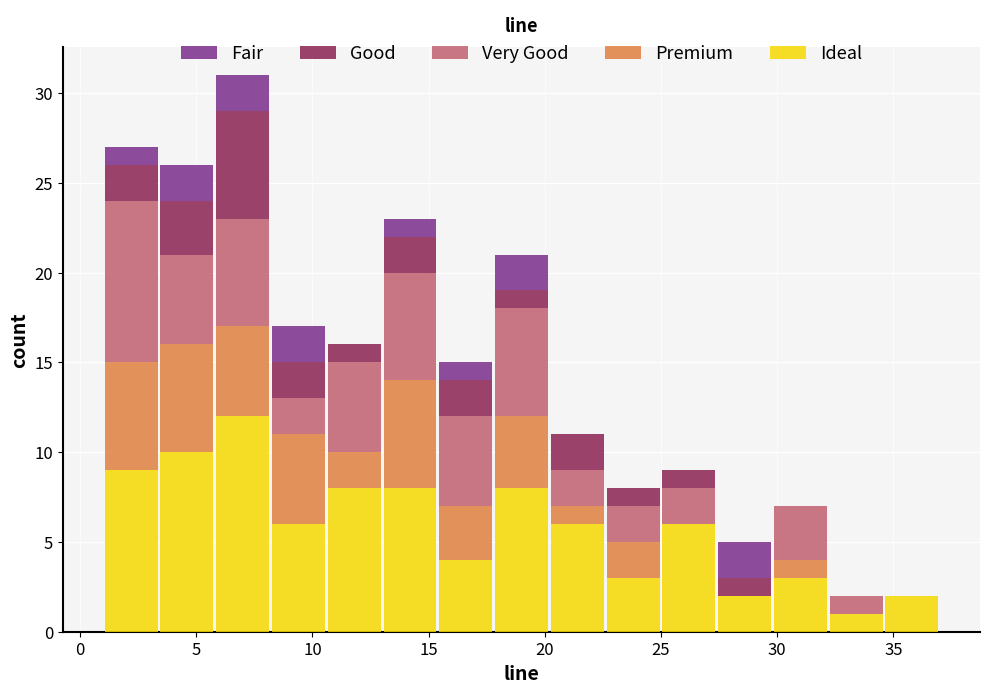

Reading left to right, list every stacked bar in this chart as the range it spans on the x-axis followed by its total height. Neither the bar edges nor the heights are printed on the chart, so give them approximately, as read against the axes.

1.0 to 3.4: 27
3.4 to 5.8: 26
5.8 to 8.2: 31
8.2 to 10.6: 17
10.6 to 13.0: 16
13.0 to 15.4: 23
15.4 to 17.8: 15
17.8 to 20.2: 21
20.2 to 22.6: 11
22.6 to 25.0: 8
25.0 to 27.4: 9
27.4 to 29.8: 5
29.8 to 32.2: 7
32.2 to 34.6: 2
34.6 to 37.0: 2